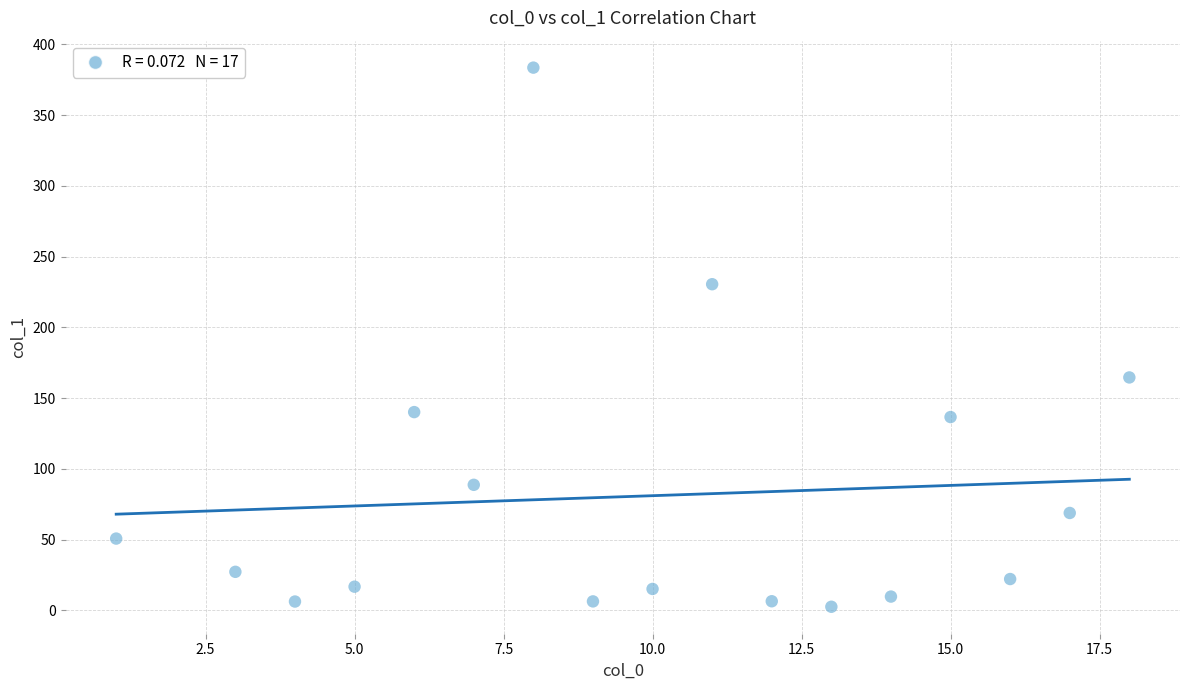

What is the range of X values (max minus min)?

17.0